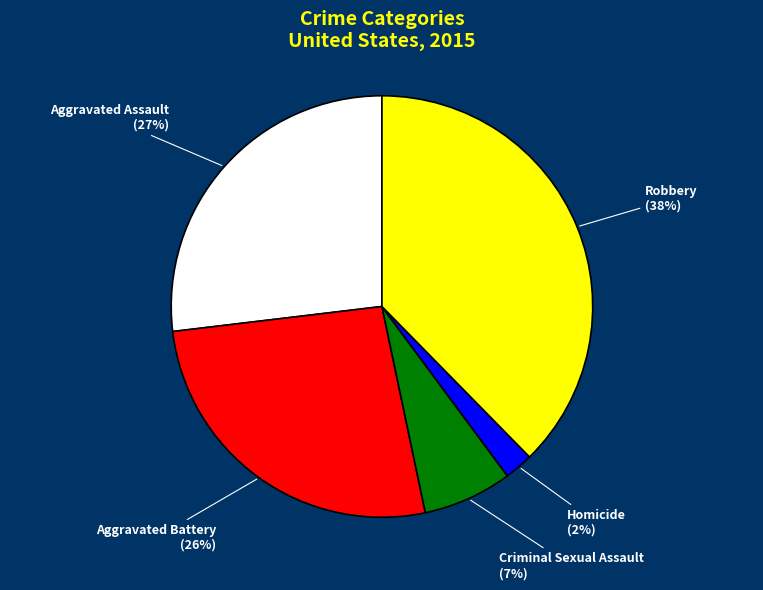

To the nearest percent, what percentage of the pie is Criminal Sexual Assault?

7%